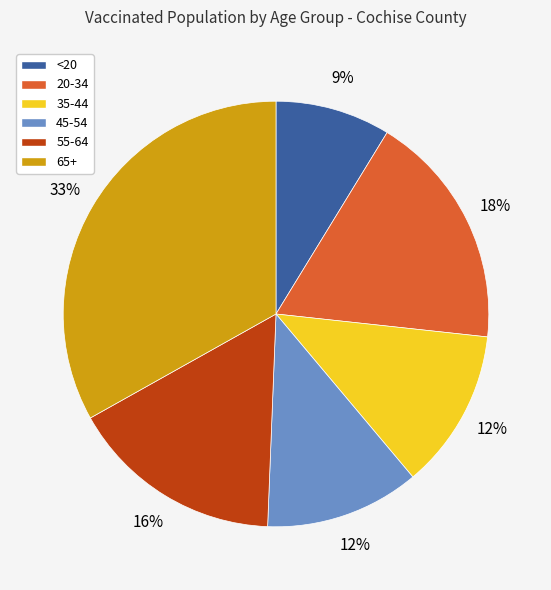

To the nearest percent, what portion does <20 represent?

9%